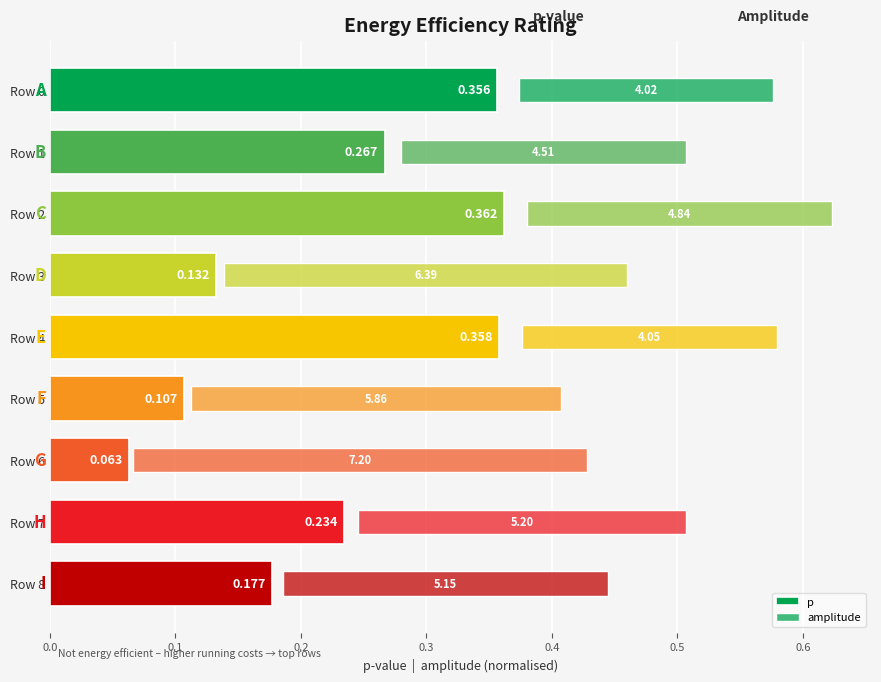

True or false: amplitude has a value of 0.5 at Row 5.

False